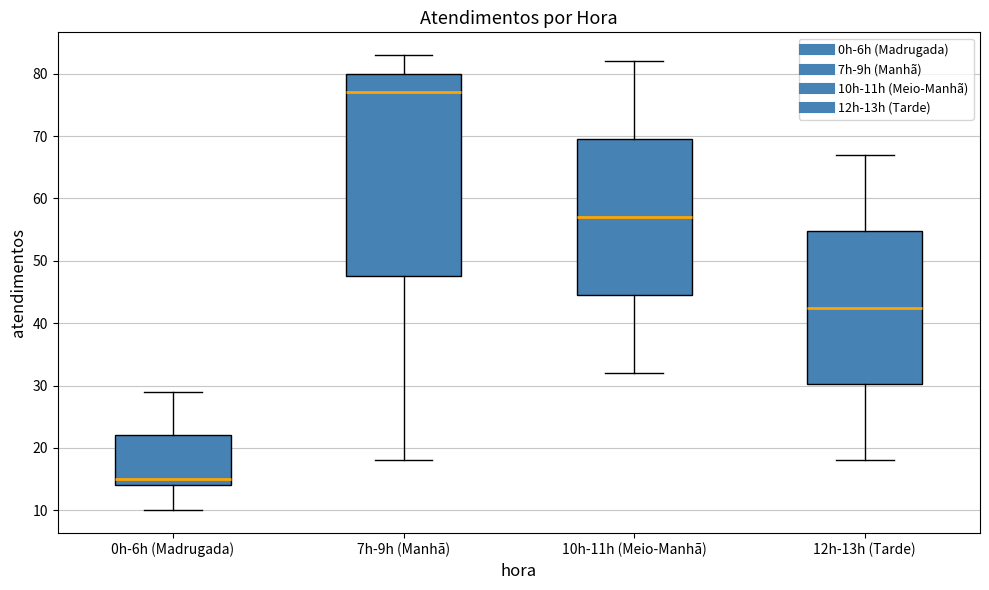

Where is the upper edge of the box for 10h-11h (Meio-Manhã) on the y-axis? The values are not printed on the chart, so give them approximately, as read against the axis.

70